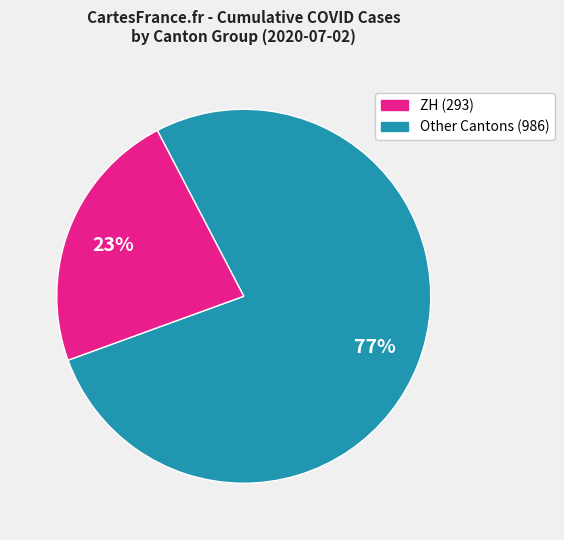

Is there a majority slice in this chart?

Yes